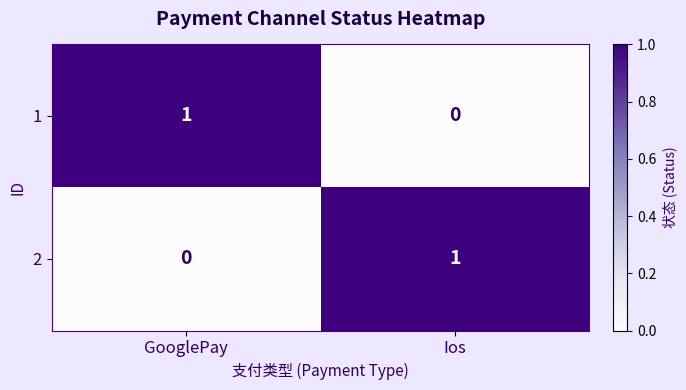

At how many categories does at least one series exceed 0?

2